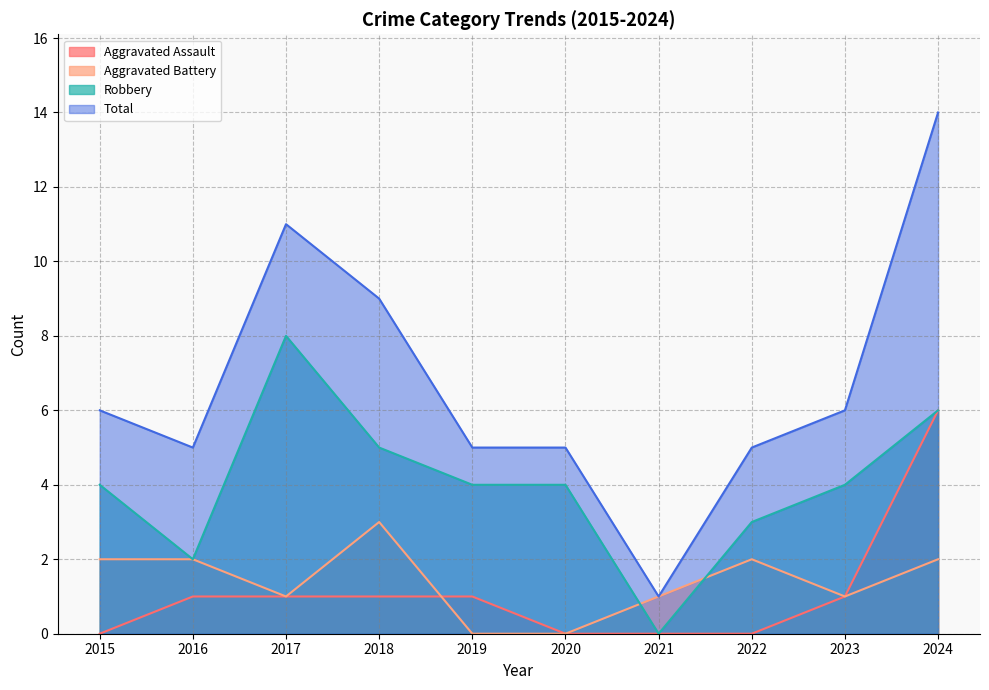

What is the difference between the maximum and minimum values in the Robbery series?

8